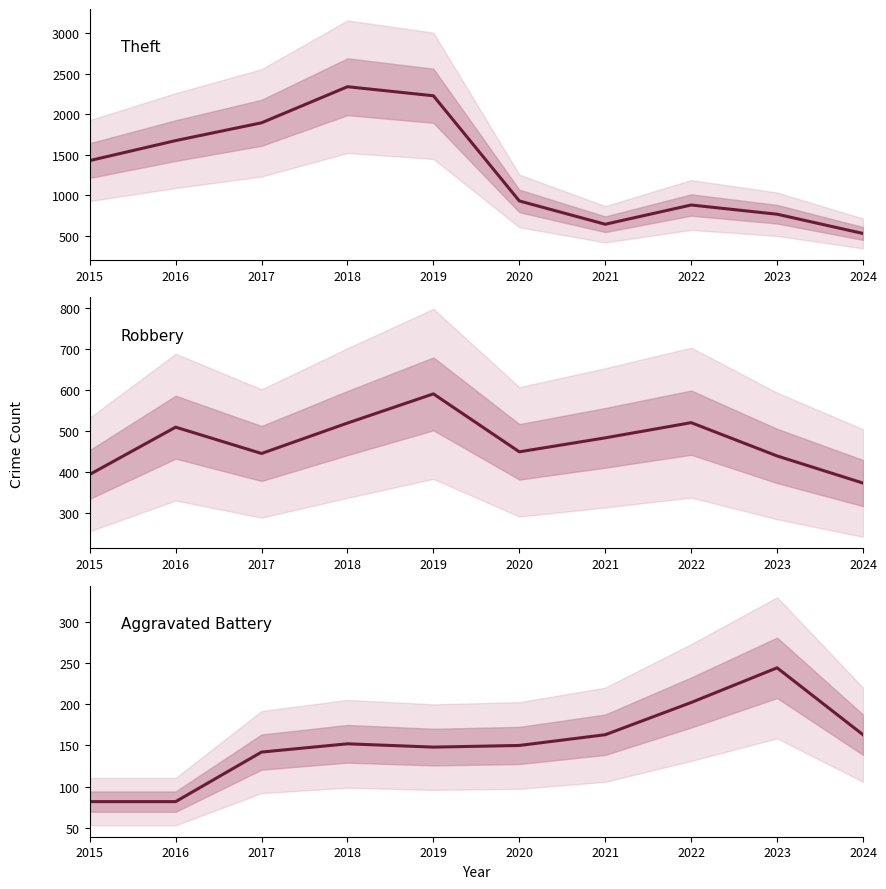

What is the difference between the Robbery values at 2023 and 2015?

45